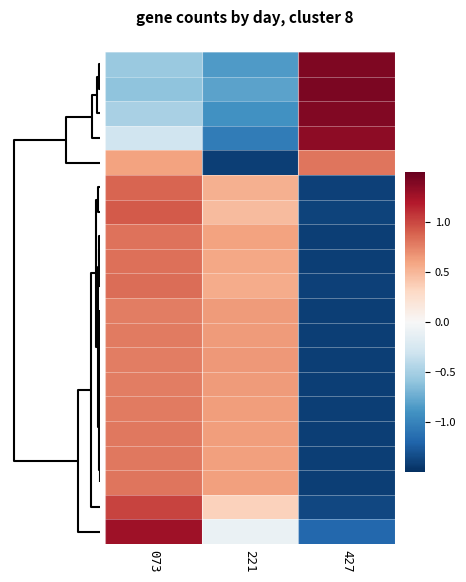

What is the smallest value displayed?

-1.4